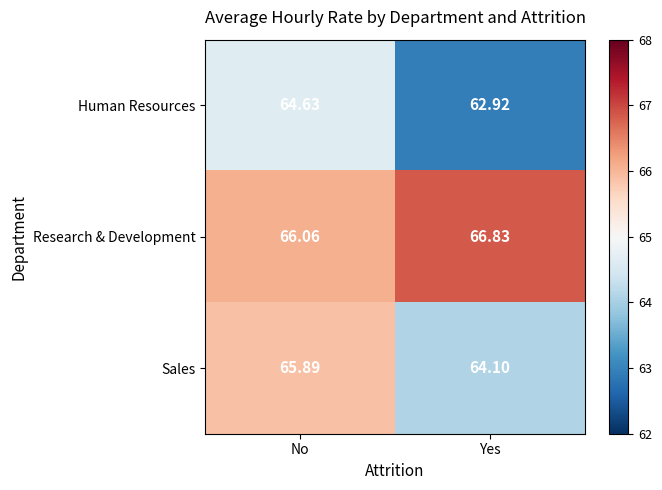

Where is Research & Development nearest to the value 66?

No